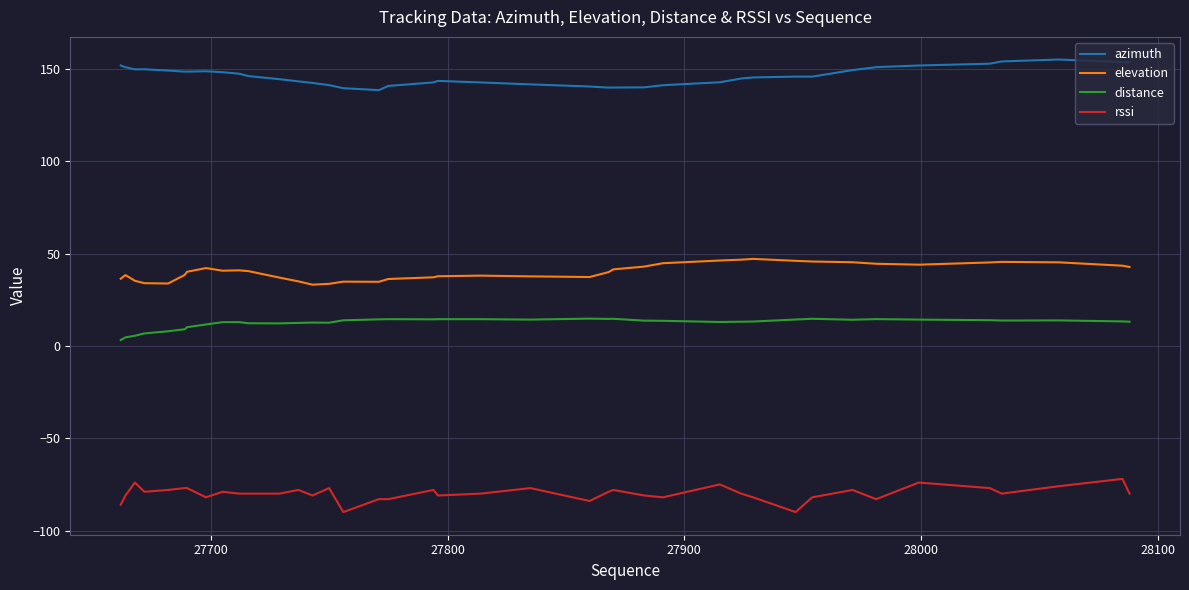

True or false: rssi and azimuth intersect in this chart.

False